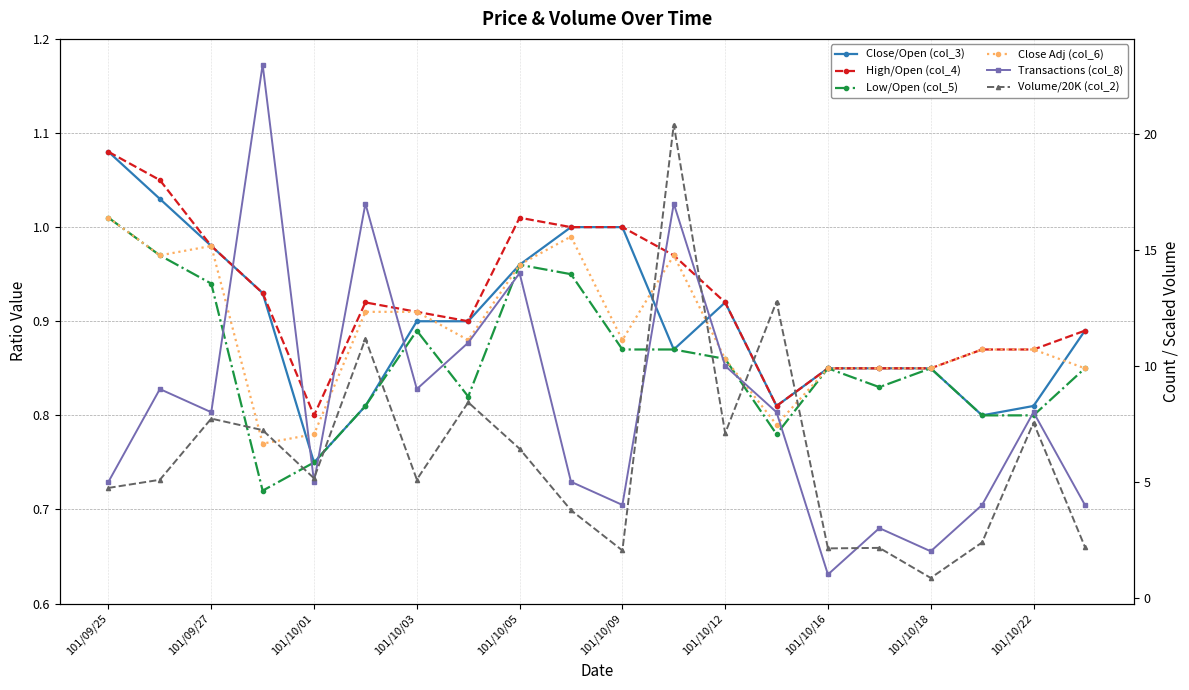

True or false: Volume/20K (col_2) and Close/Open (col_3) intersect in this chart.

False